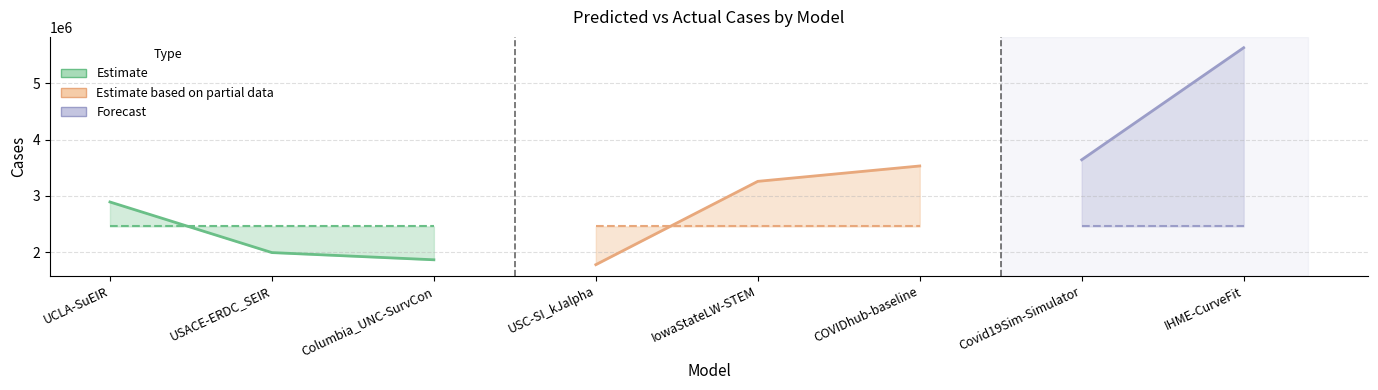

Does the chart have visible grid lines?

Yes